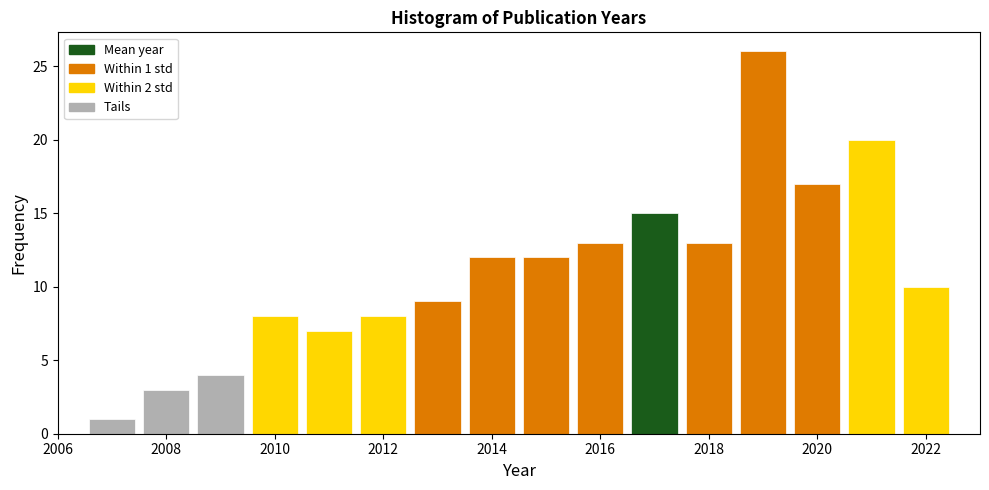

Which range on the x-axis has the tallest bar?

2018.5 to 2019.5